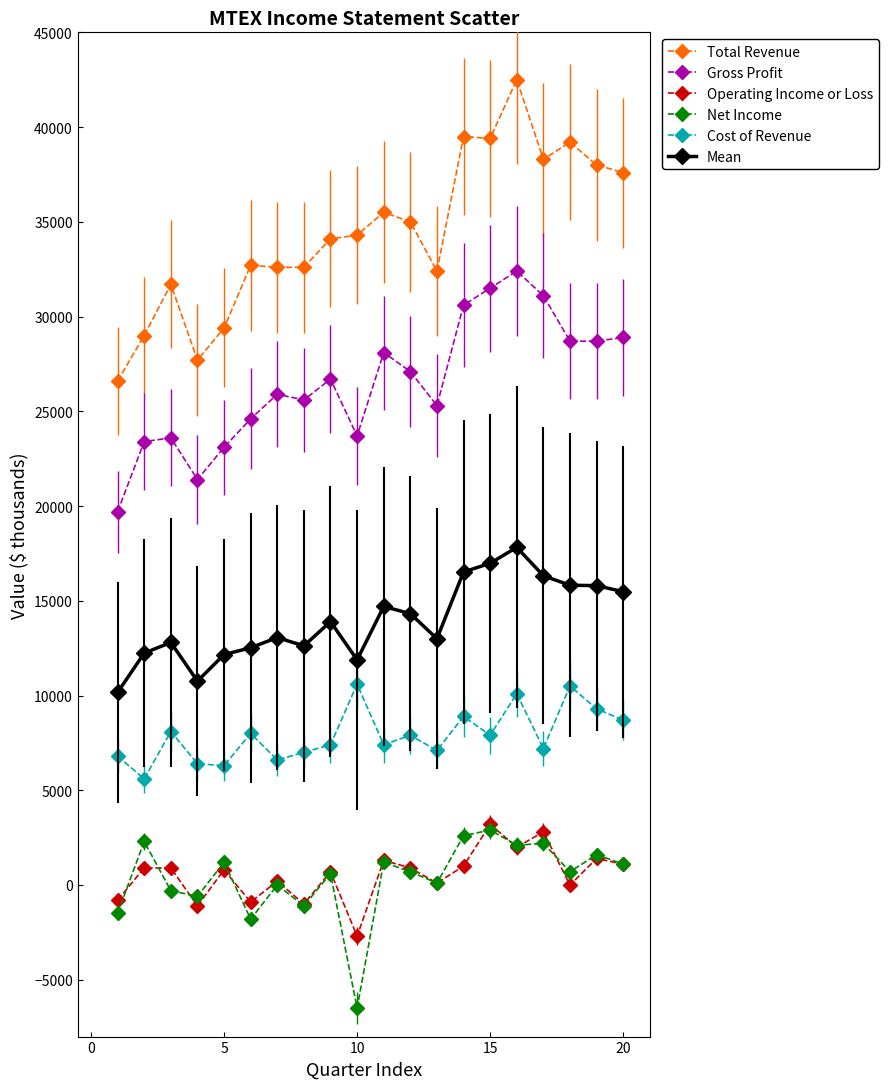

At how many categories does at least one series exceed 36270?

7